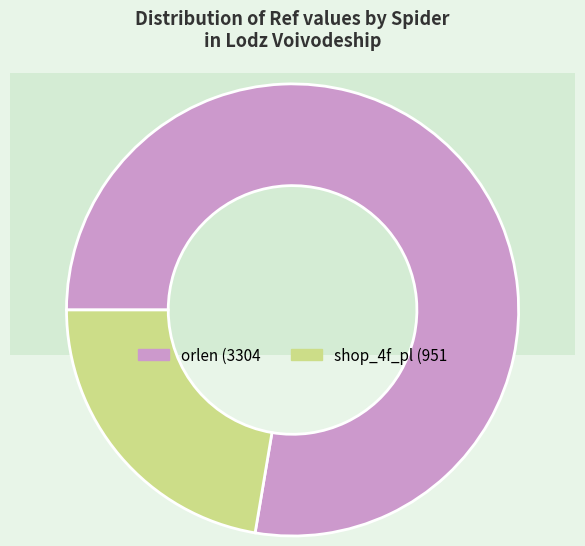

Which slice is the largest?

orlen